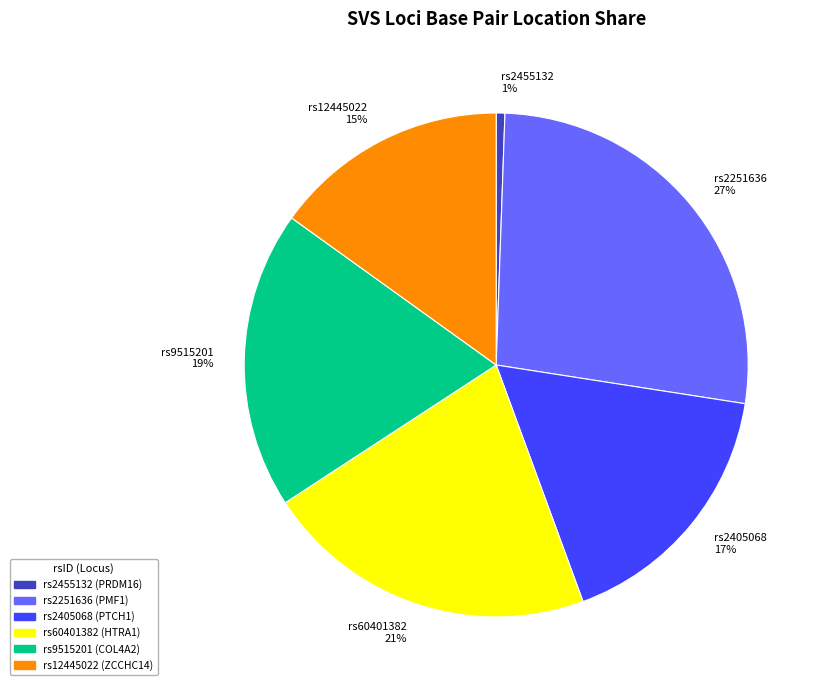

Is there any slice that represents more than half of the pie?

No